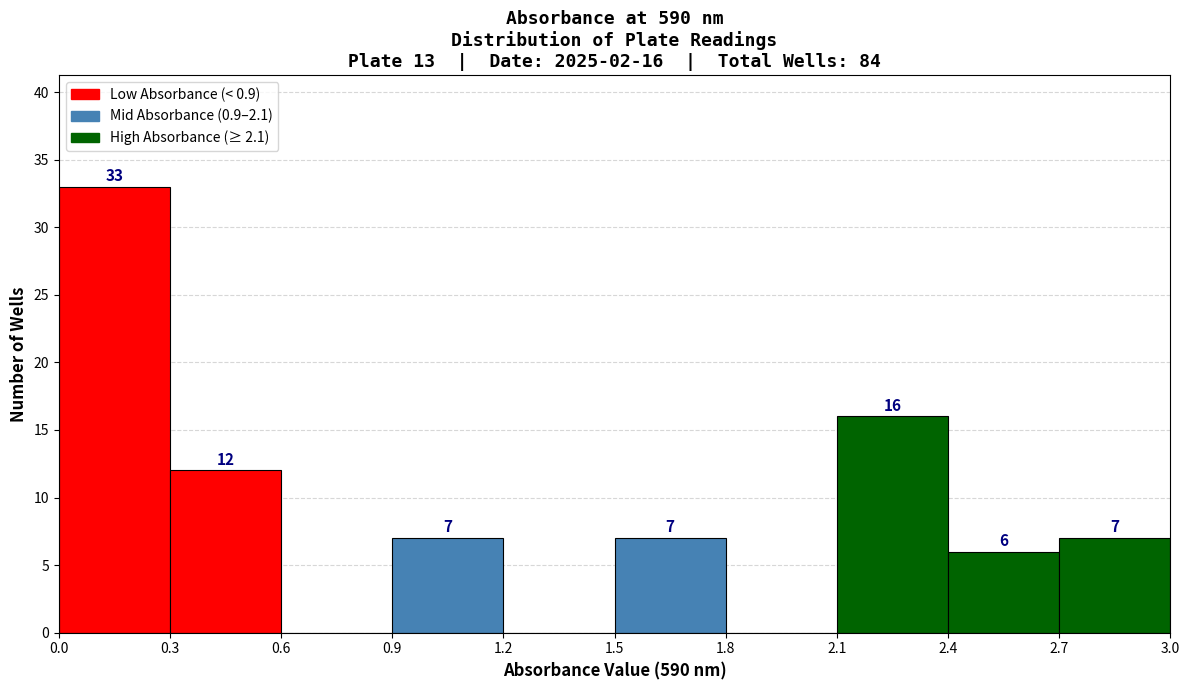

Which range on the x-axis has the tallest bar?

0.0 to 0.3